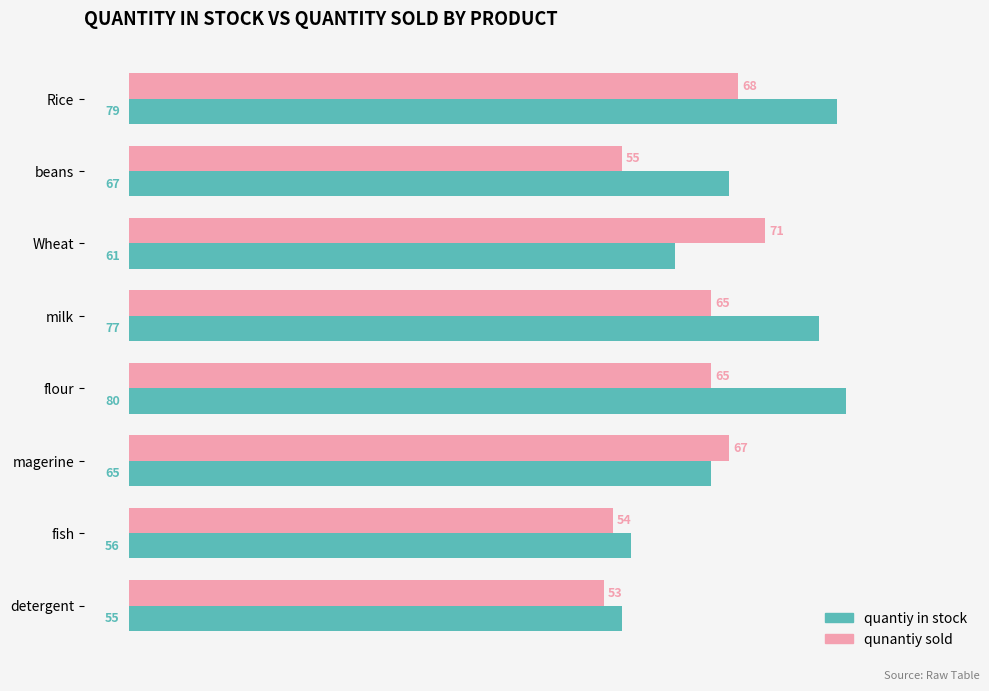

Which category has the highest value in the quantiy in stock series?

flour